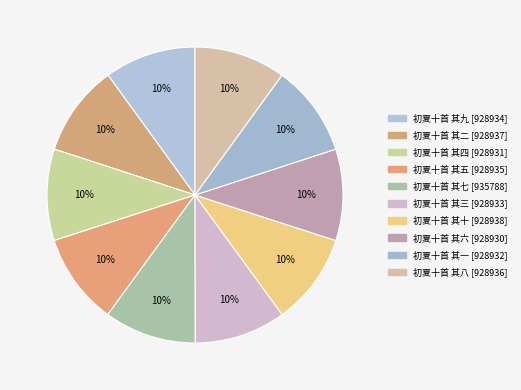

Does 初夏十首 其七 represent more than half of the total?

No